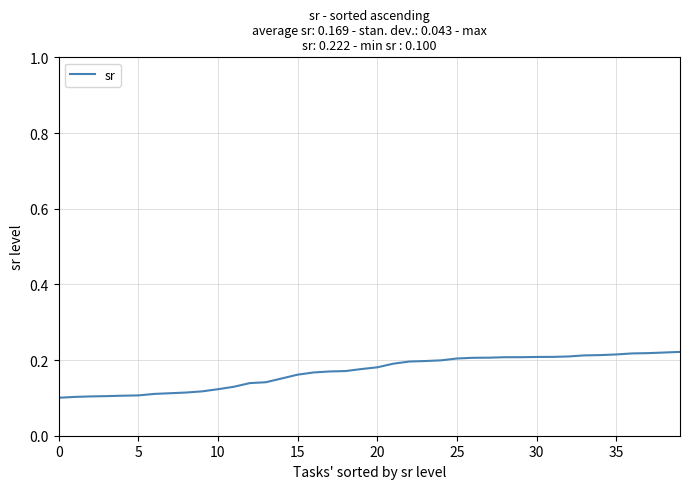

Does the chart have visible grid lines?

Yes